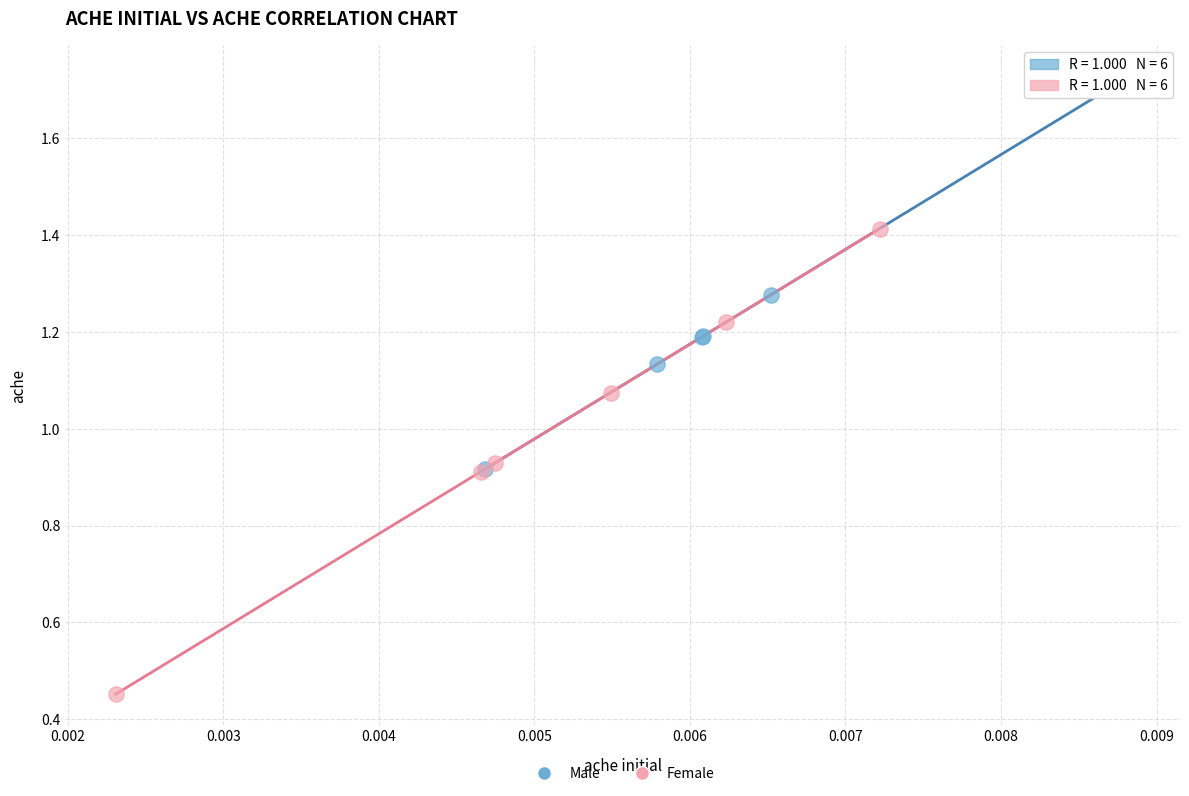

Which series has the largest Y range (max minus min)?

Female